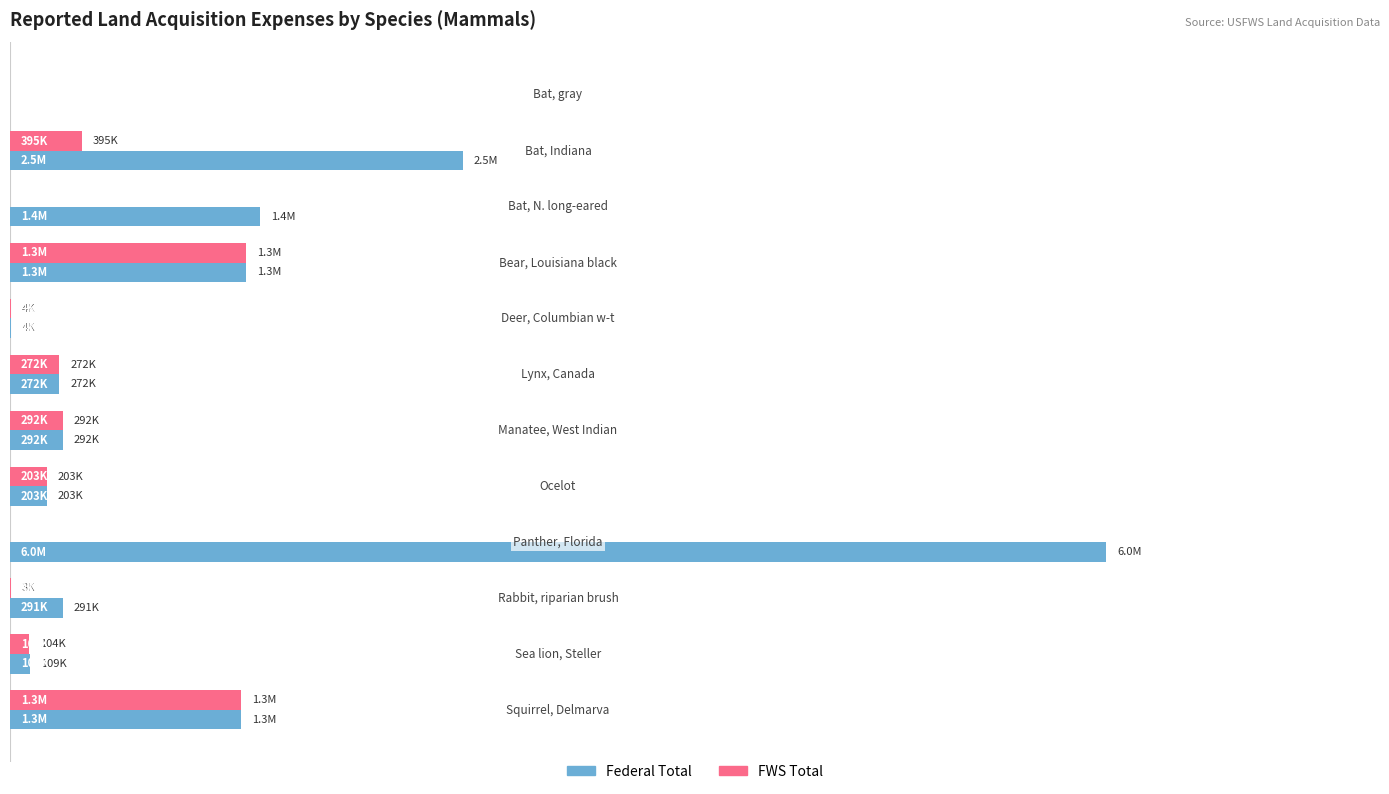

What are all the series names shown in the legend?

Federal Total, FWS Total